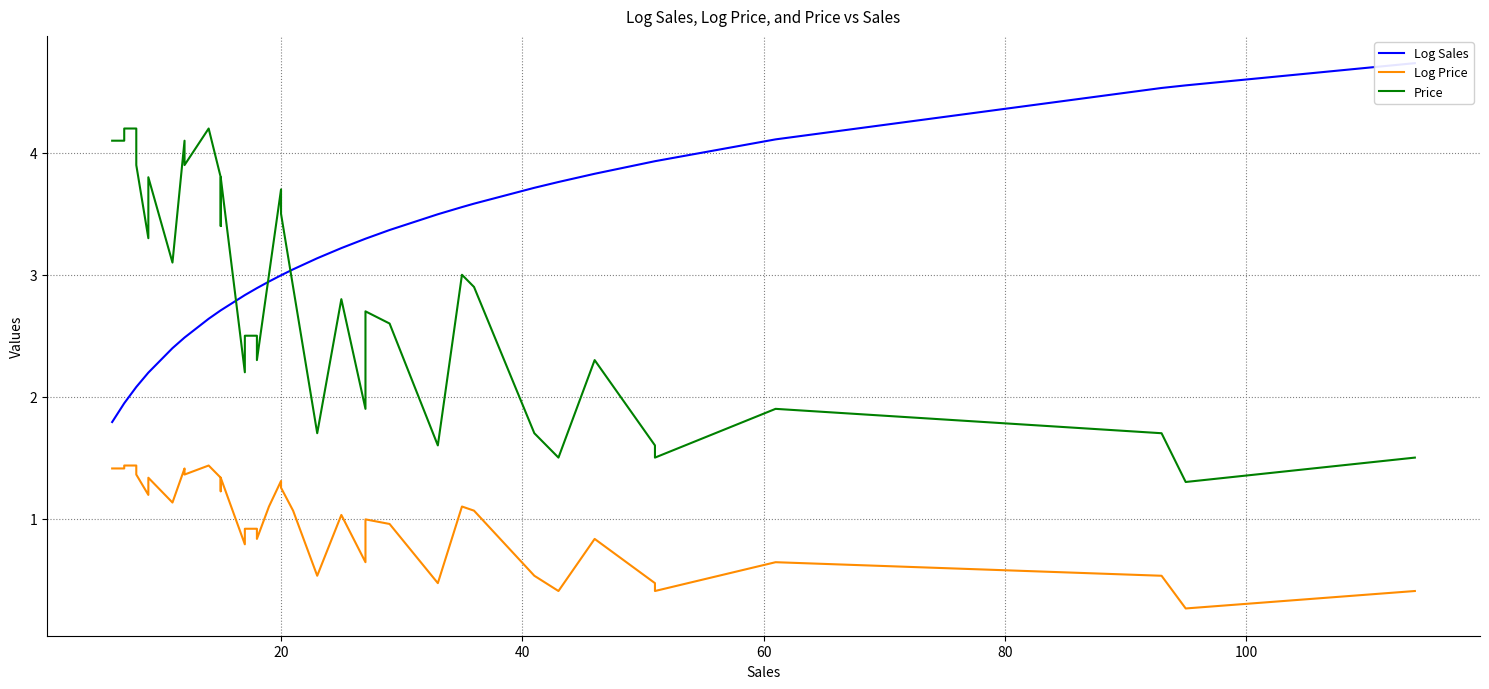

Reading left to right, transcribe all the data shown in this chart.

Log Sales: 1.8	1.9	1.9	2.1	2.1	2.2	2.2	2.4	2.5	2.5	2.6	2.7	2.7	2.7	2.8	2.8	2.9	2.9	2.9	3.0	3.0	3.0	3.1	3.2	3.3	3.3	3.4	3.5	3.6	3.6	3.7	3.8	3.8	3.8	3.9	3.9	4.1	4.5	4.6	4.7
Log Price: 1.4	1.4	1.4	1.4	1.4	1.2	1.3	1.1	1.4	1.4	1.4	1.3	1.2	1.3	0.8	0.9	0.9	0.8	1.1	1.3	1.3	1.1	0.5	1.0	0.6	1.0	1.0	0.5	1.1	1.1	0.5	0.4	0.4	0.8	0.5	0.4	0.6	0.5	0.3	0.4
Price: 4.1	4.1	4.2	4.2	3.9	3.3	3.8	3.1	4.1	3.9	4.2	3.8	3.4	3.8	2.2	2.5	2.5	2.3	3.0	3.7	3.5	2.9	1.7	2.8	1.9	2.7	2.6	1.6	3.0	2.9	1.7	1.5	1.5	2.3	1.6	1.5	1.9	1.7	1.3	1.5